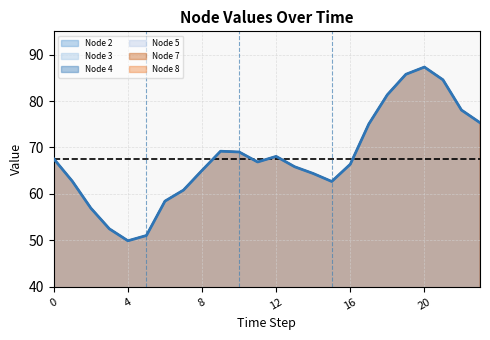

Which label corresponds to the largest value in the chart?

20